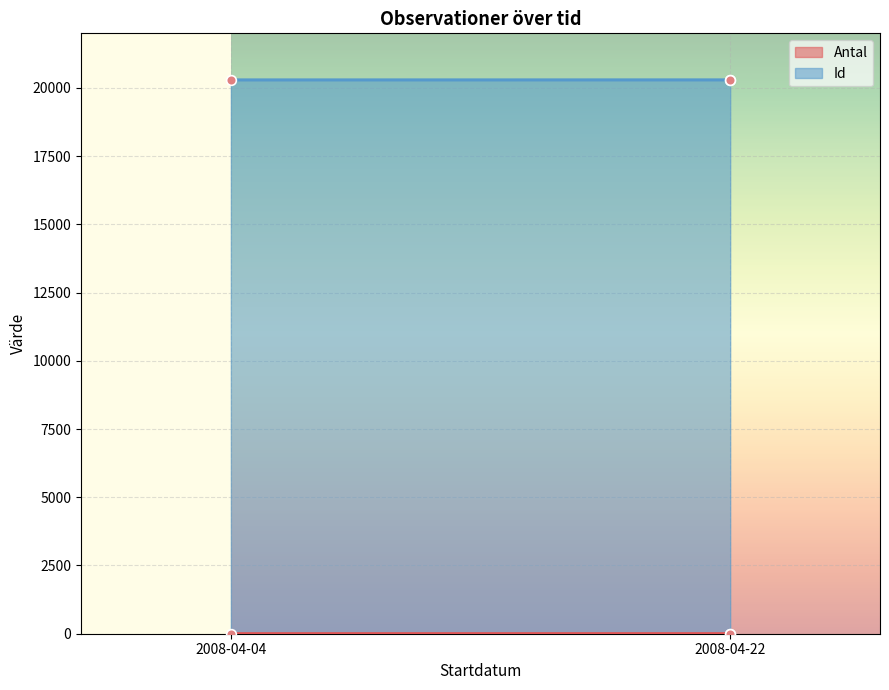

What is the spread (max minus min) of values at 2008-04-22?

20293